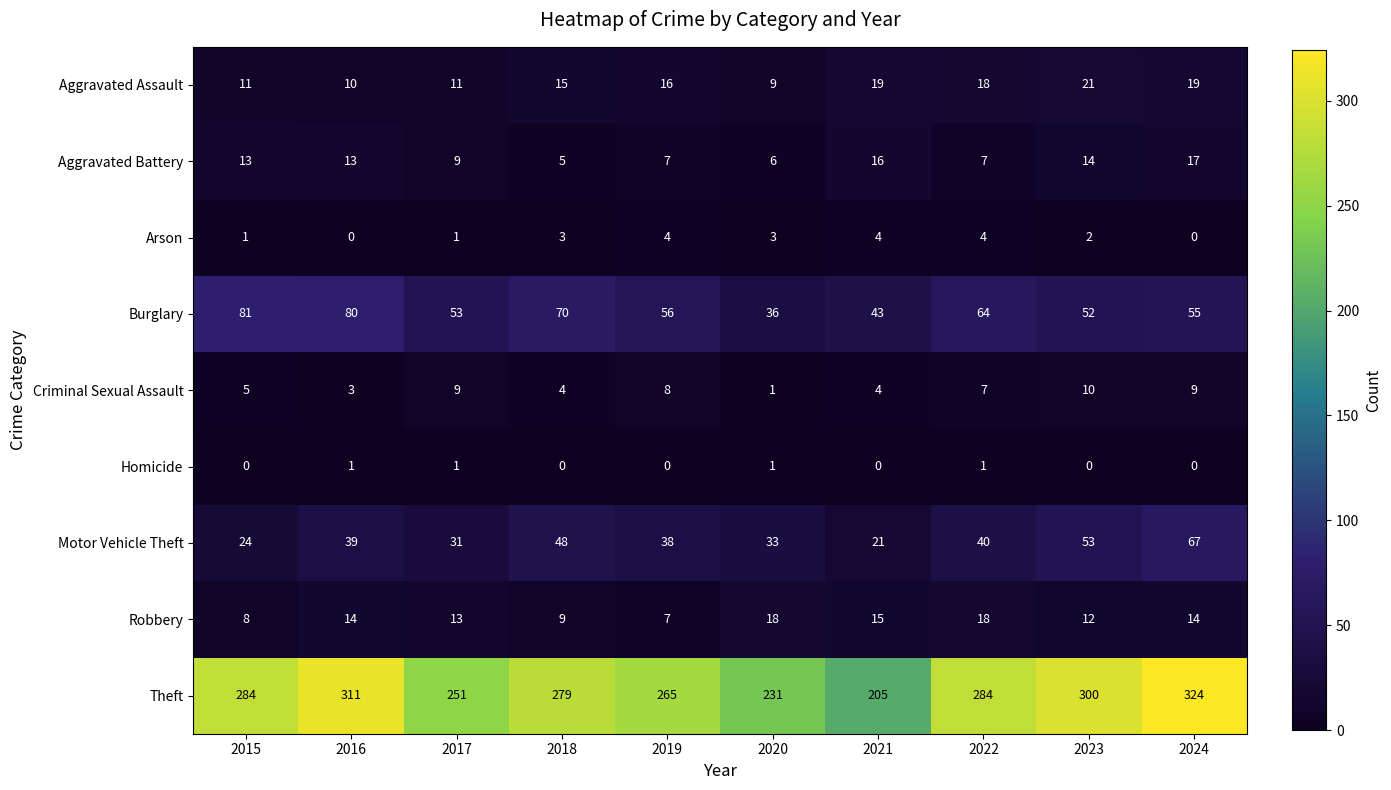

What is the sum of the Aggravated Battery values at 2021 and 2016?

29